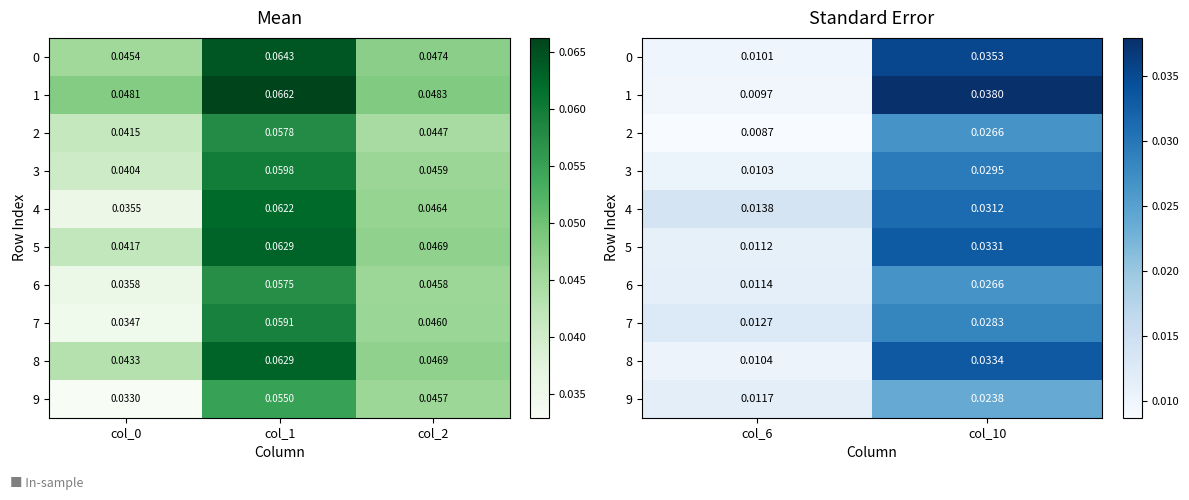

Rank the series by their maximum value, from highest to lowest.

1, 0, 8, 5, 4, 3, 7, 2, 6, 9